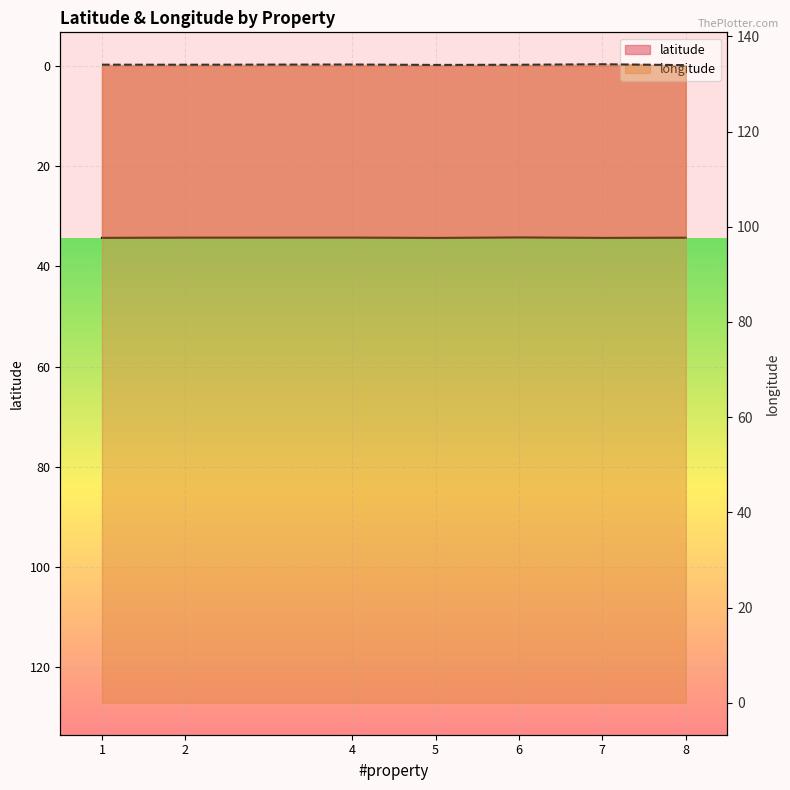

True or false: longitude and latitude cross at least once.

False